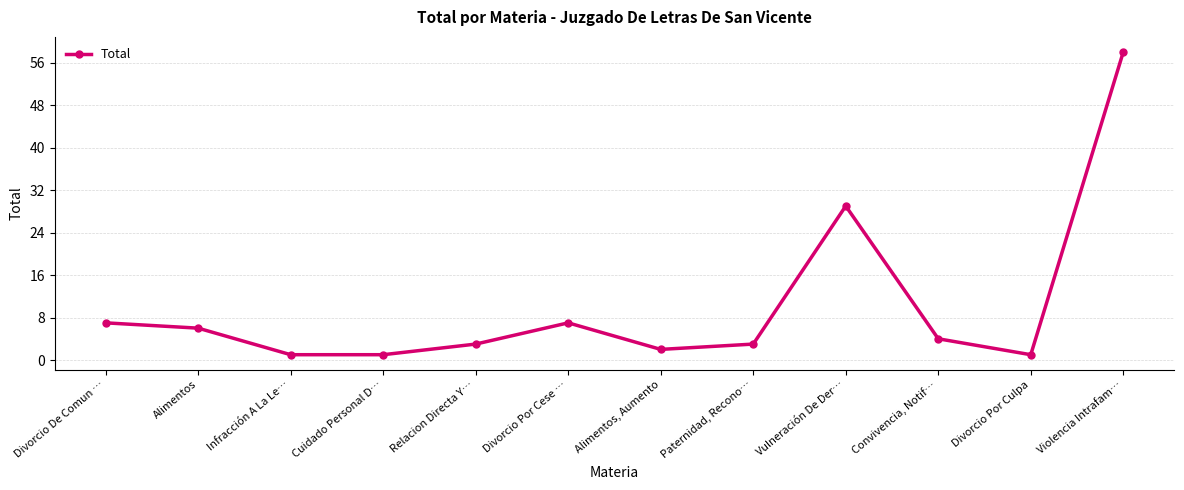

The chart shows a value of 1 at Cuidado Personal D…. True or false?

True